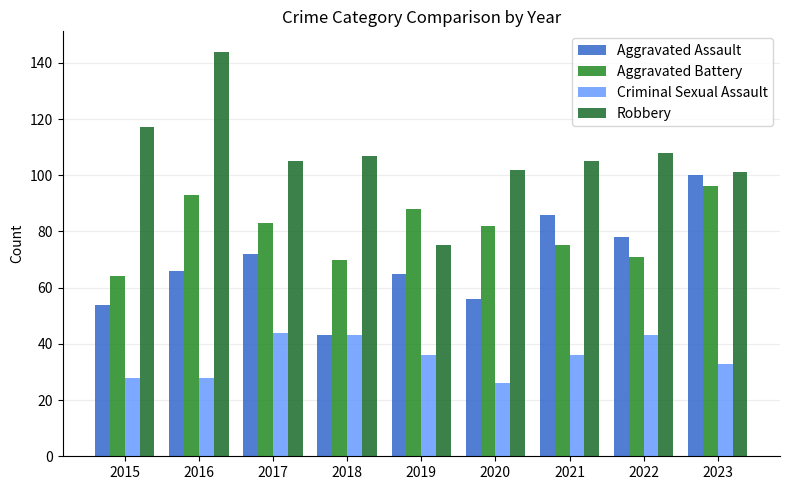

The value of Robbery at 2020 is 102. True or false?

True